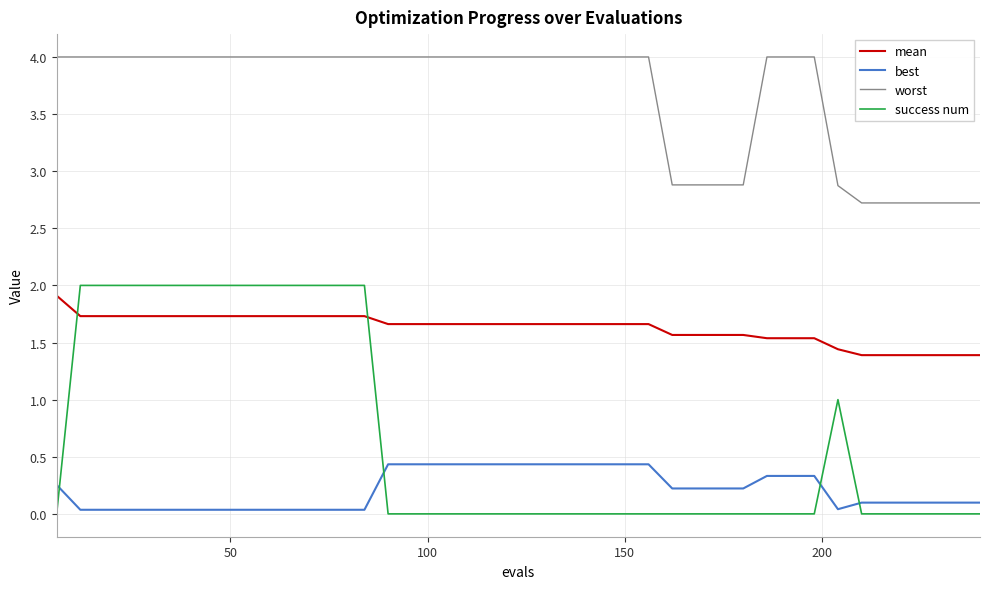

True or false: best and mean intersect in this chart.

False